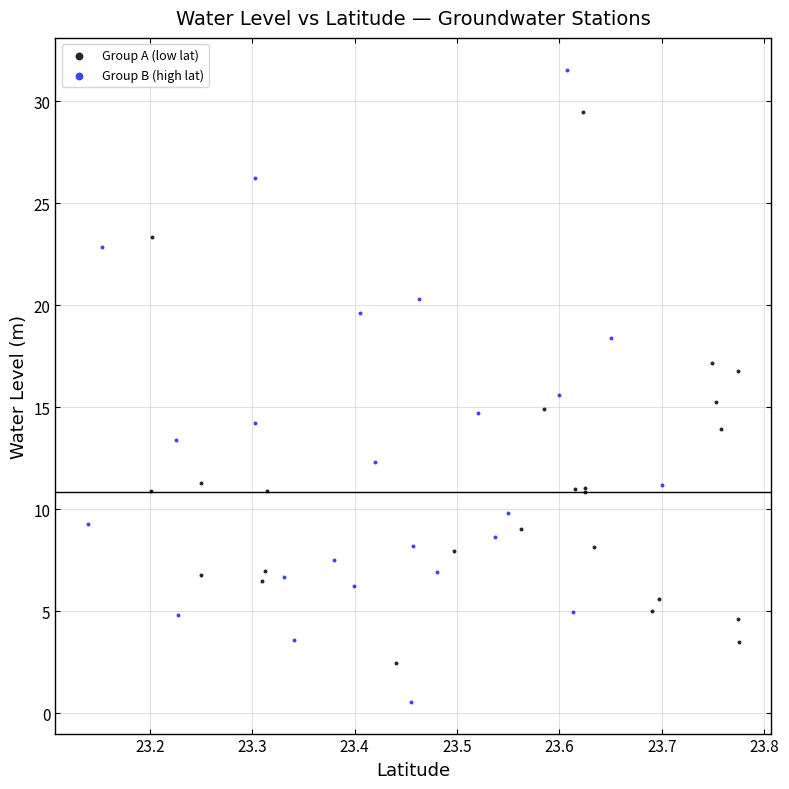

Which series has the largest Y range (max minus min)?

Group B (high lat)